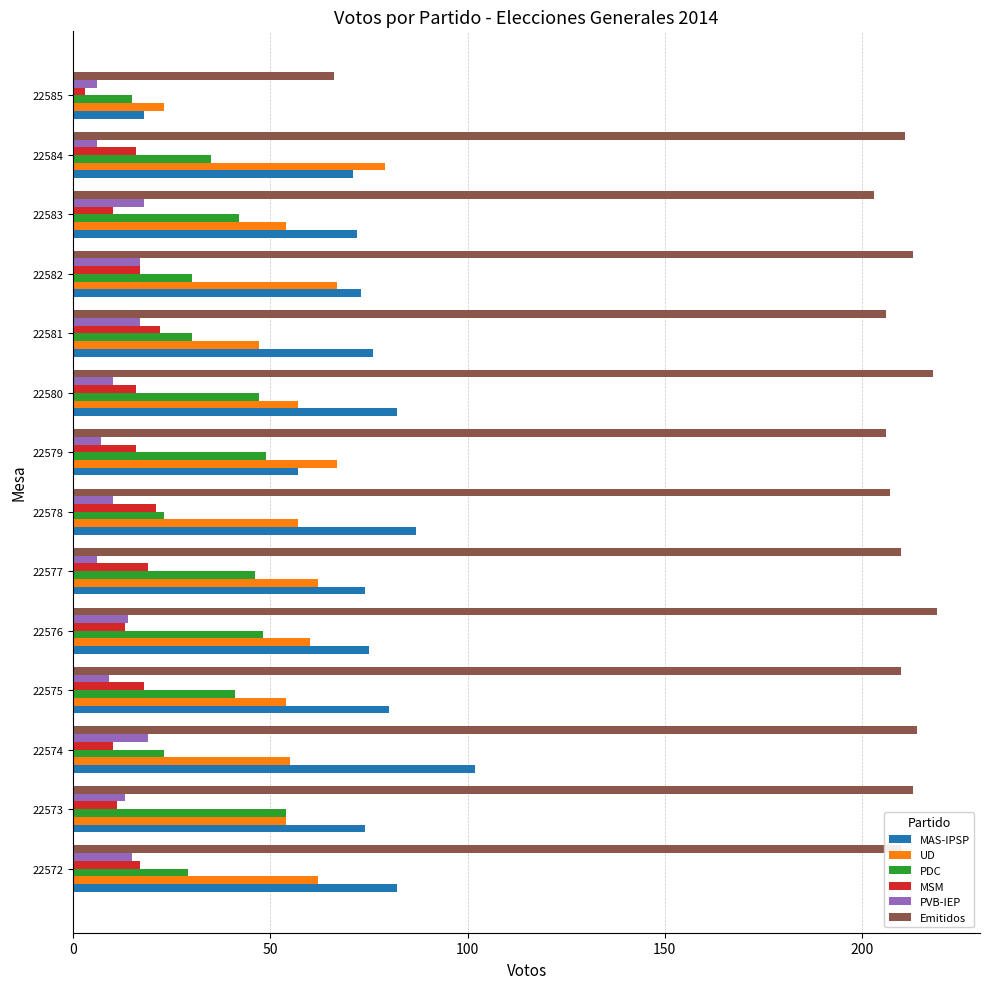

The value of PDC at 22574 is 23. True or false?

True